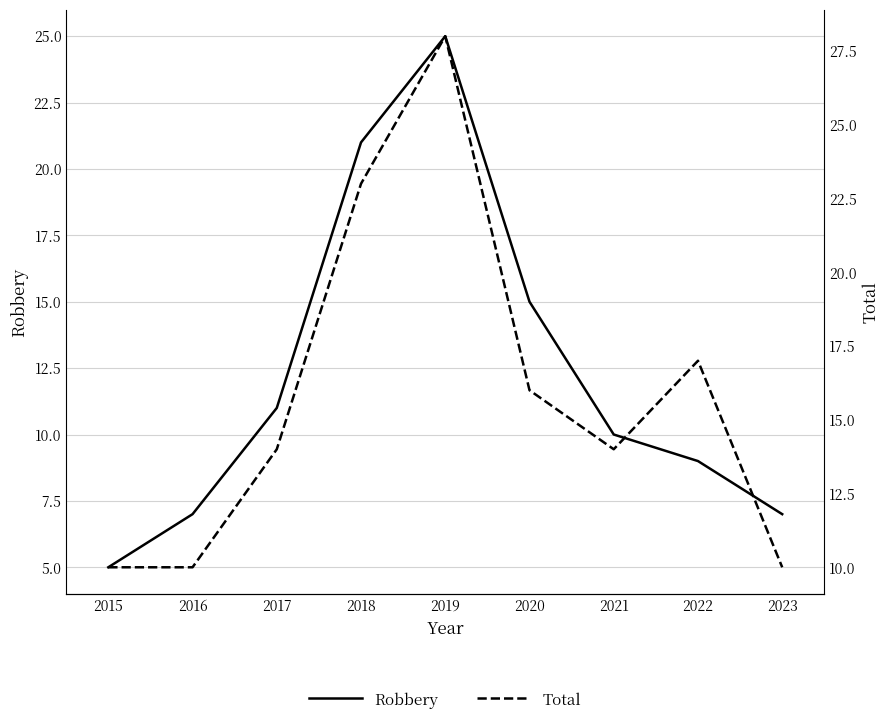

True or false: Total has a value of 7 at 2017.

False